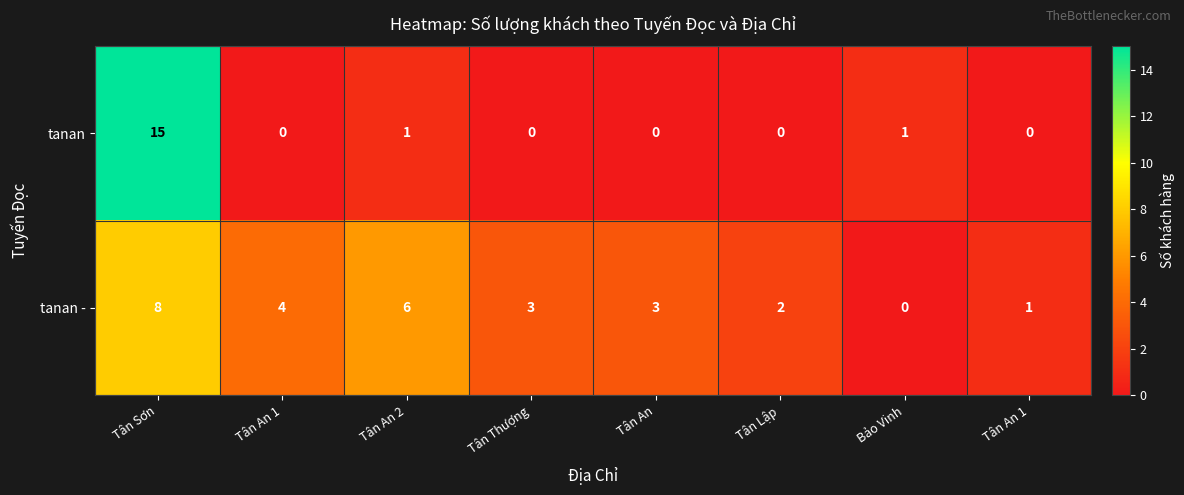

List the series in order of their peak value, lowest first.

tanan -, tanan